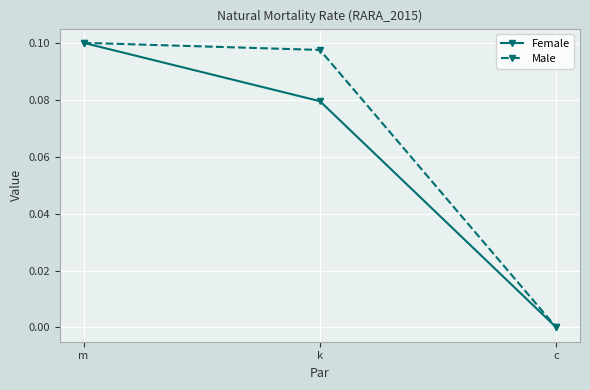

What is the sum of all Female values?

0.2